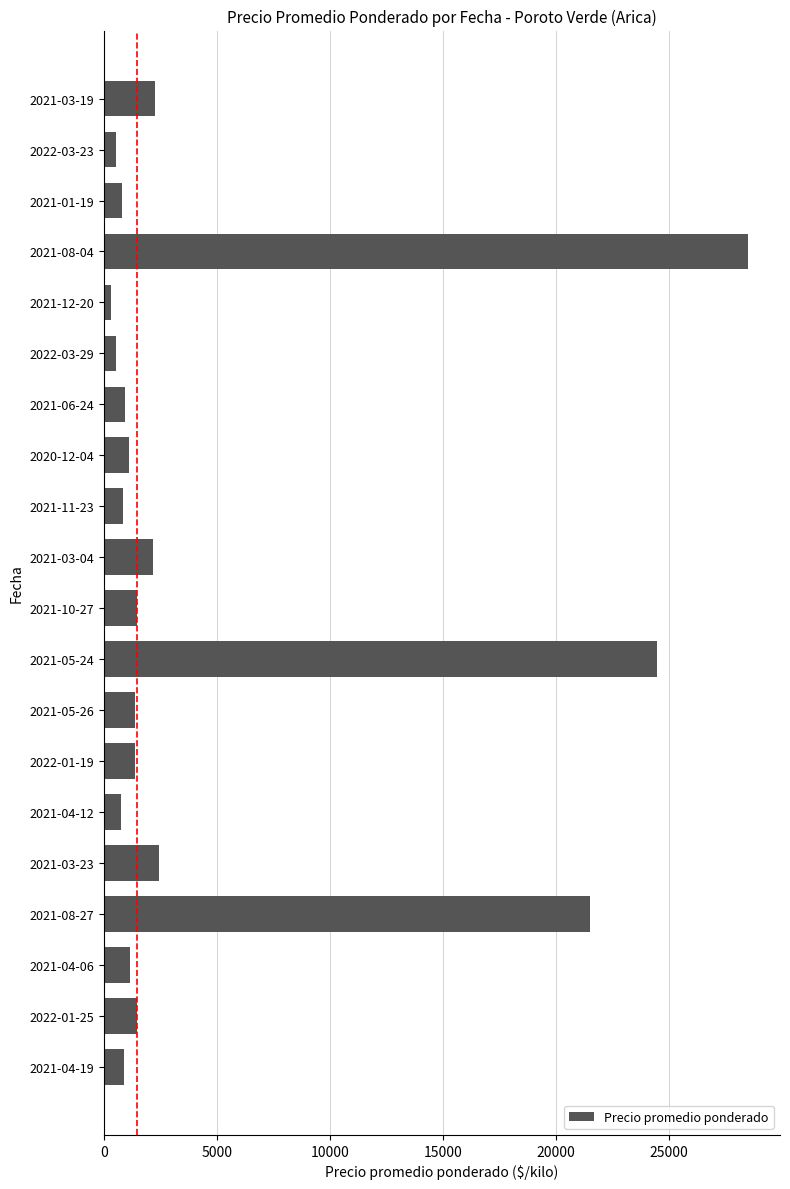

Approximately how many times larger is the value at 2021-05-24 compared to 2021-08-27?

1.1